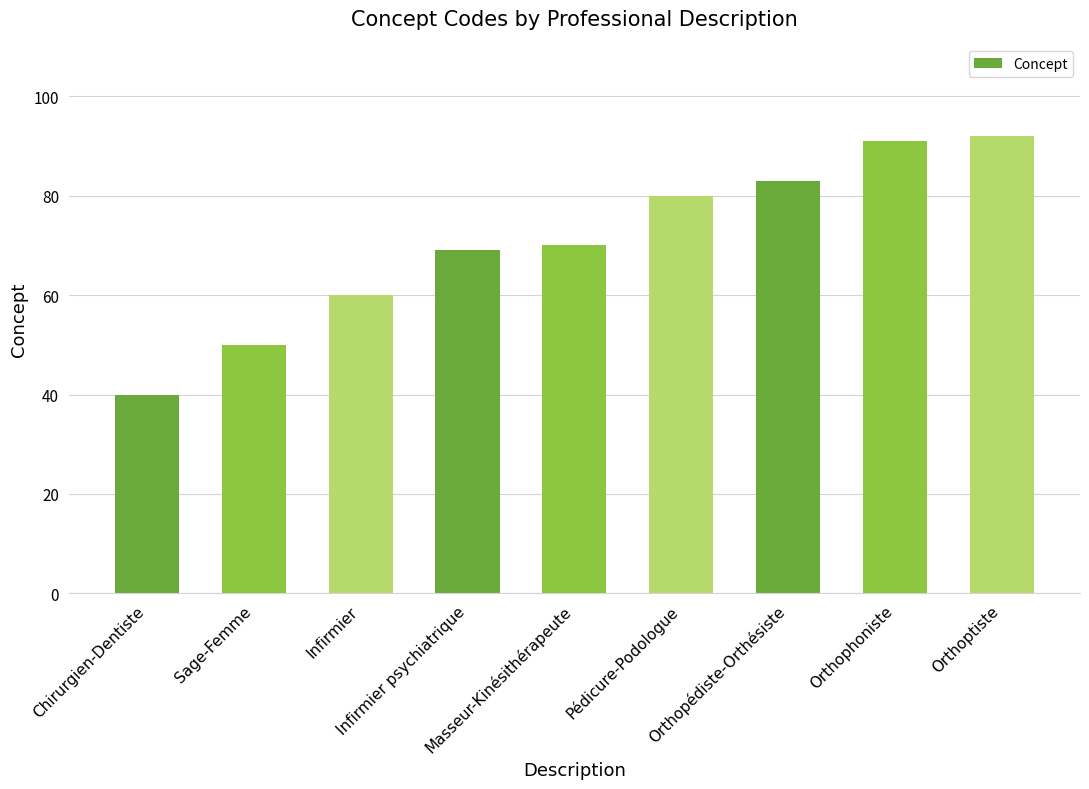

What is the value of the 5th bar from the left?

70